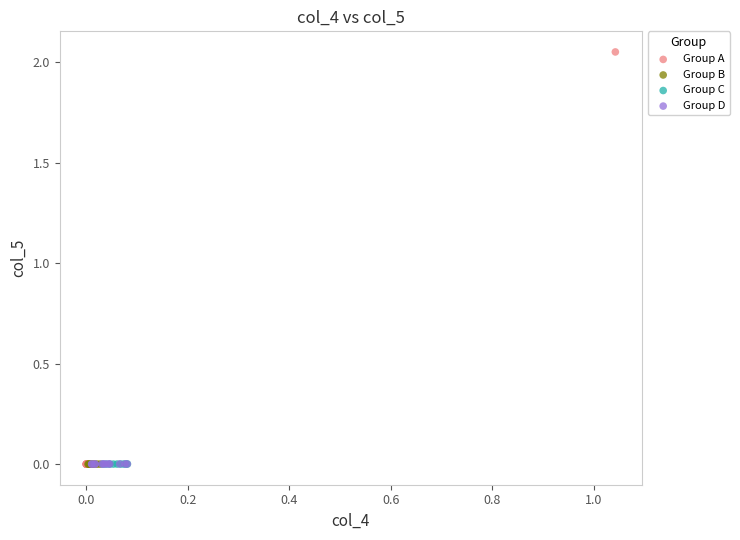

Which series has the largest Y range (max minus min)?

Group A